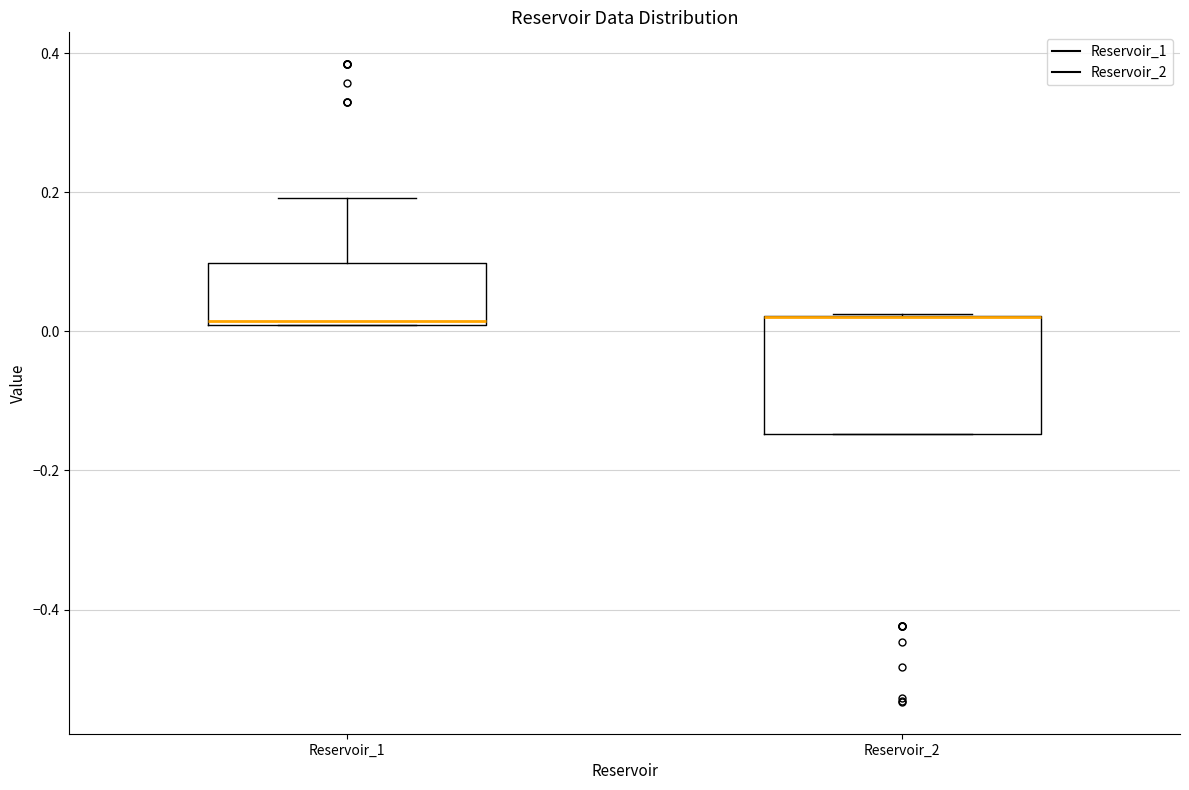

Where is the upper edge of the box for Reservoir_1 on the y-axis? The values are not printed on the chart, so give them approximately, as read against the axis.

0.10